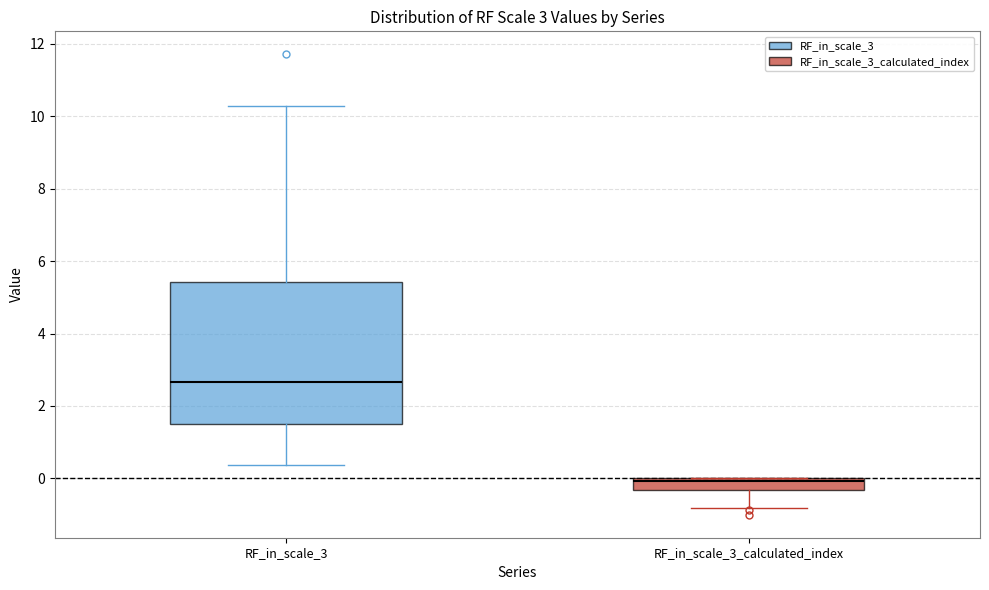

Which box is the tallest, from its lower edge to its upper edge?

RF_in_scale_3